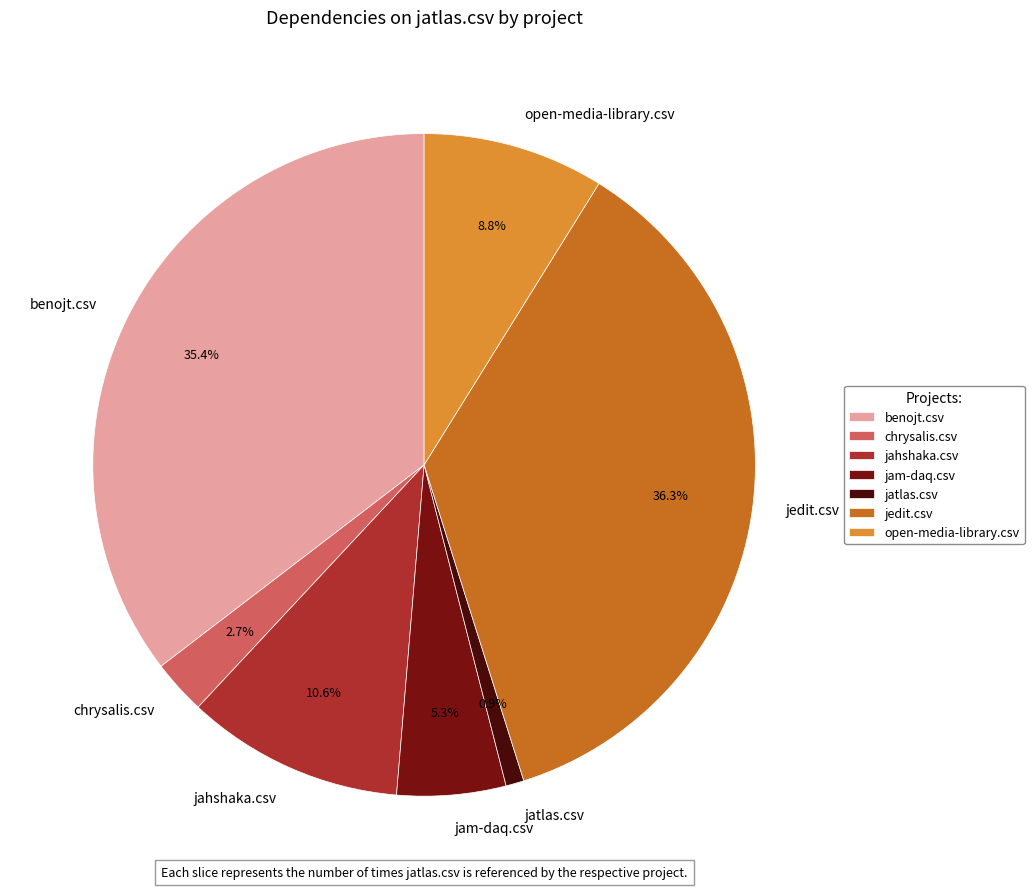

What percentage is the benojt.csv slice, to the nearest percent?

35%